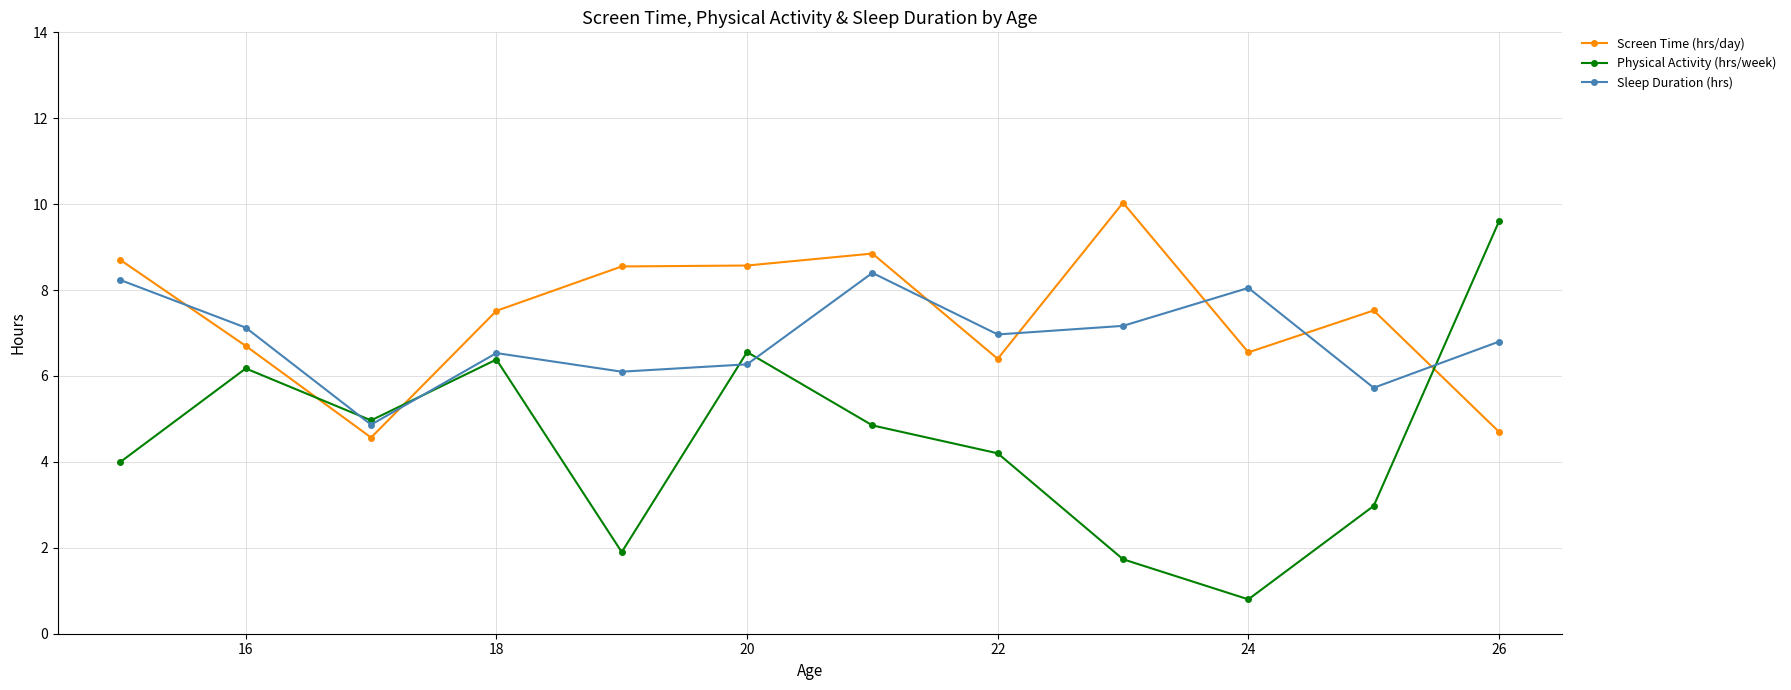

After their last crossing, which series has the higher values: Screen Time (hrs/day) or Physical Activity (hrs/week)?

Physical Activity (hrs/week)